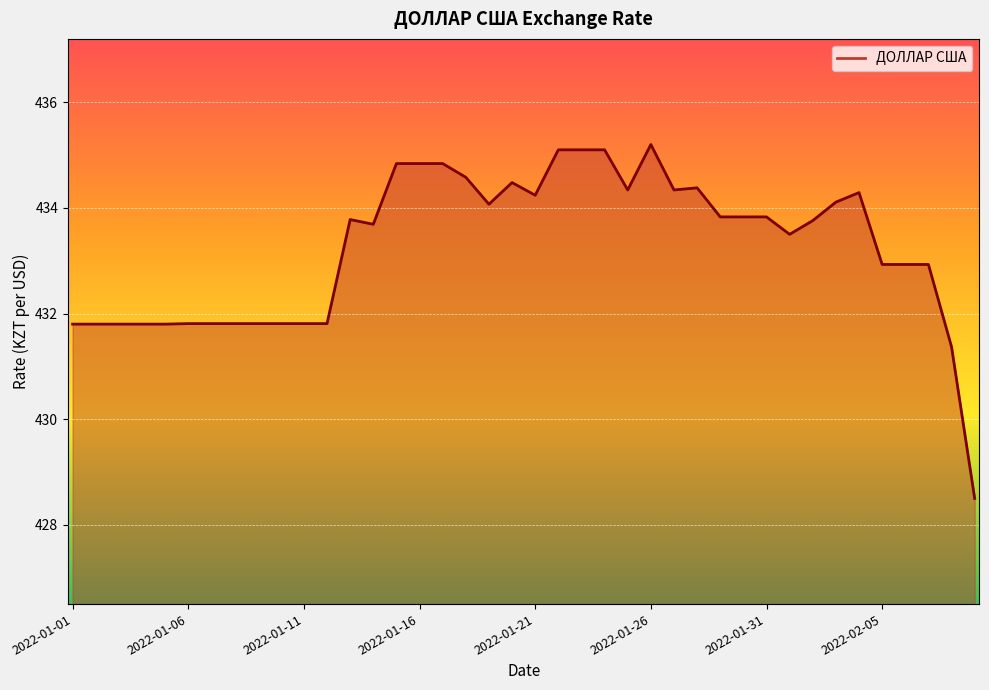

What is the difference between the maximum and minimum values?

6.7